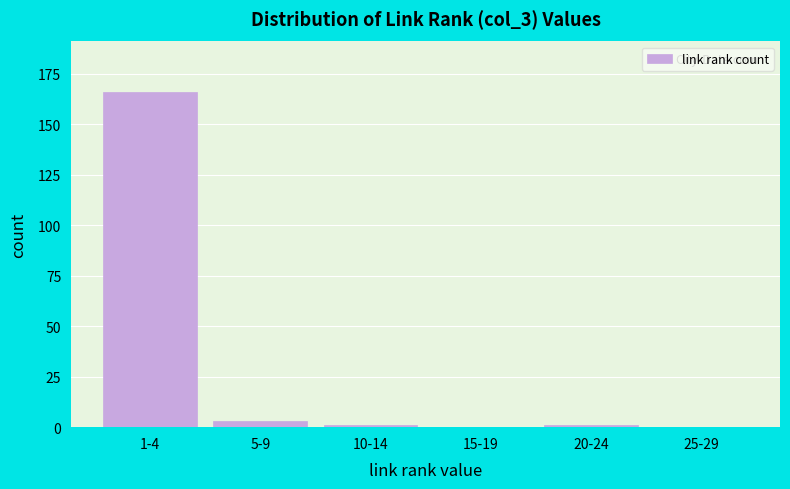

Reading left to right, what are all the values shown in this chart?

1-4=166	5-9=3	10-14=1	15-19=0	20-24=1	25-29=0